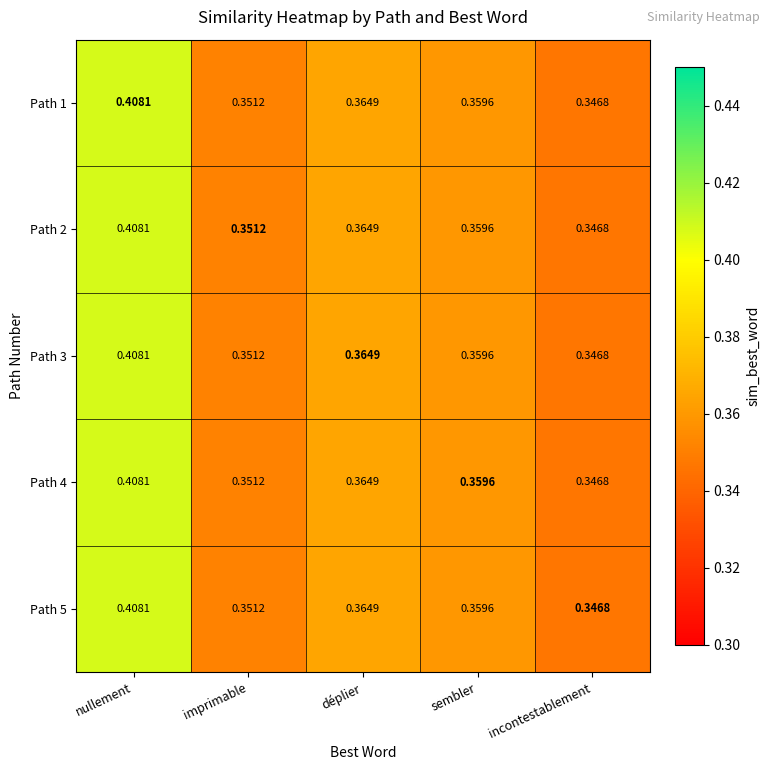

Which category has the lowest value in the Path 3 series?

incontestablement